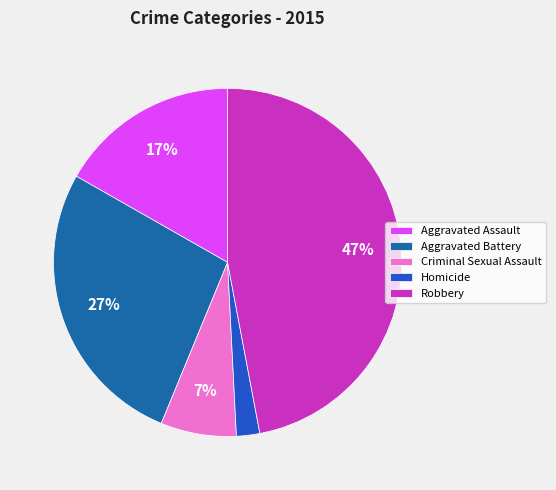

Rank the categories by value from lowest to highest.

Homicide, Criminal Sexual Assault, Aggravated Assault, Aggravated Battery, Robbery